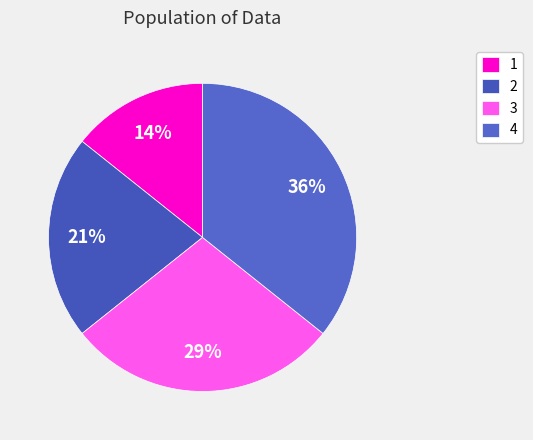

Which category has the biggest portion of the pie?

4